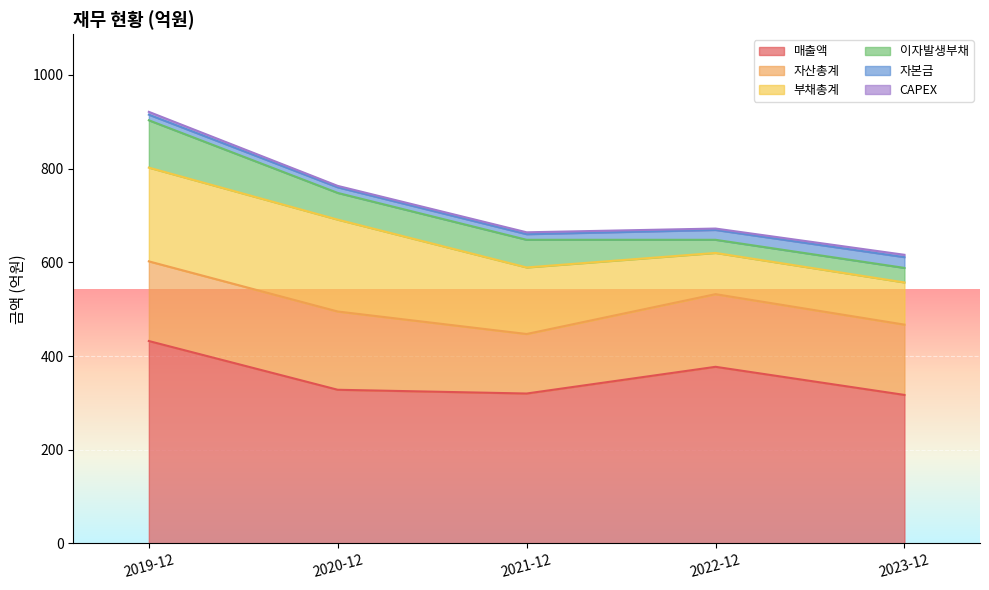

Rank the series by their maximum value, from lowest to highest.

CAPEX, 자본금, 이자발생부채, 자산총계, 부채총계, 매출액